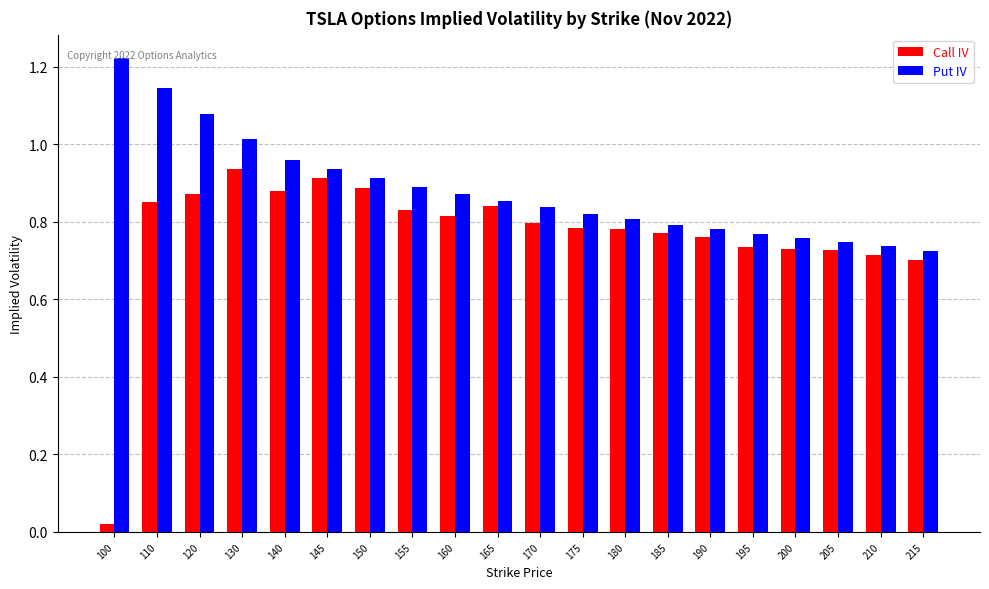

Rank the series at 175 from highest to lowest value.

Put IV, Call IV